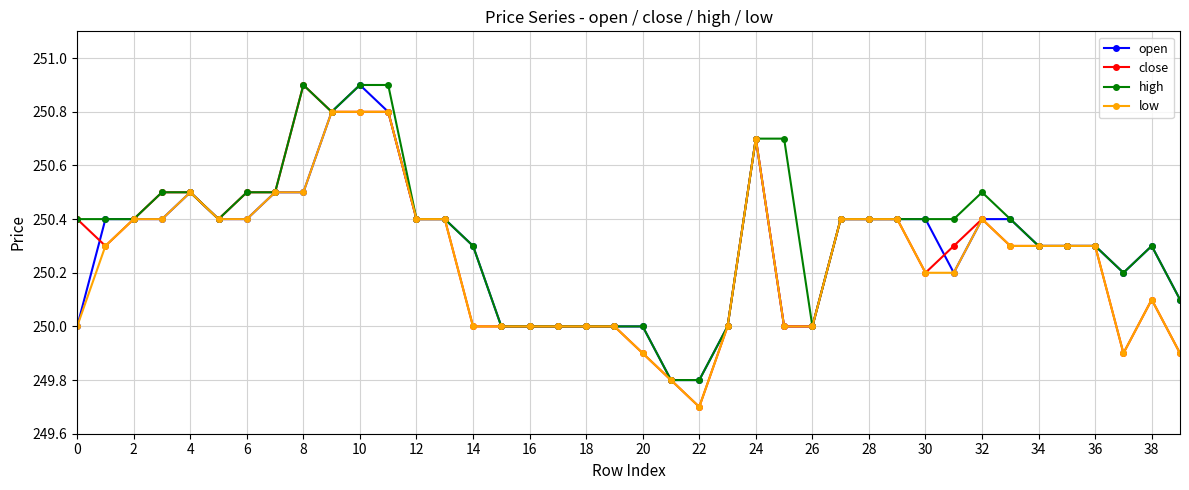

True or false: high has more than 2 points higher than both neighbors.

True